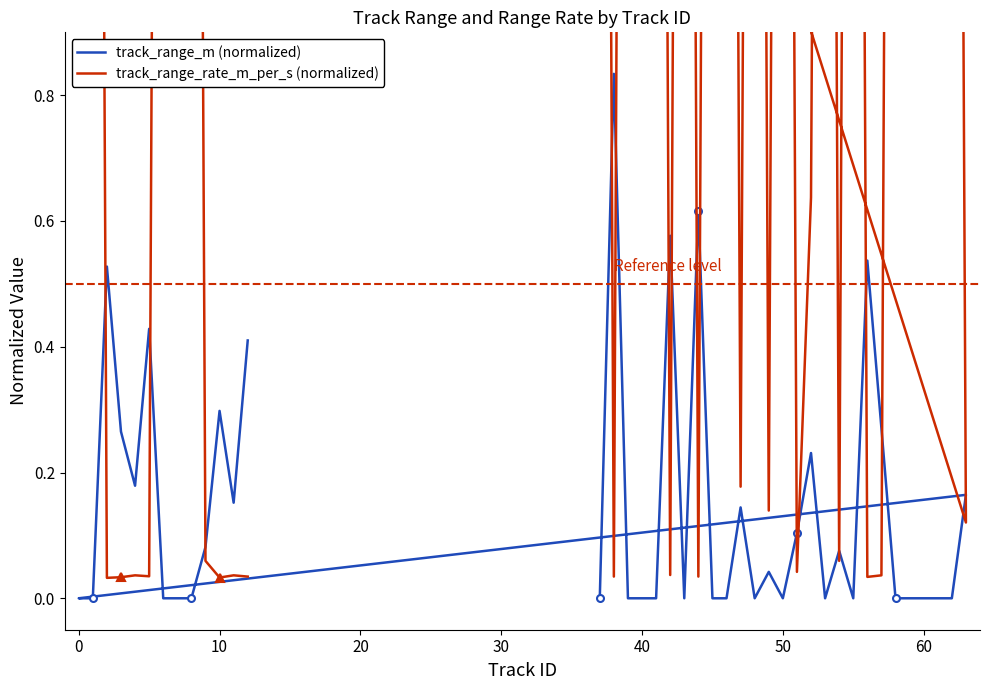

How many lines are shown in the chart?

2